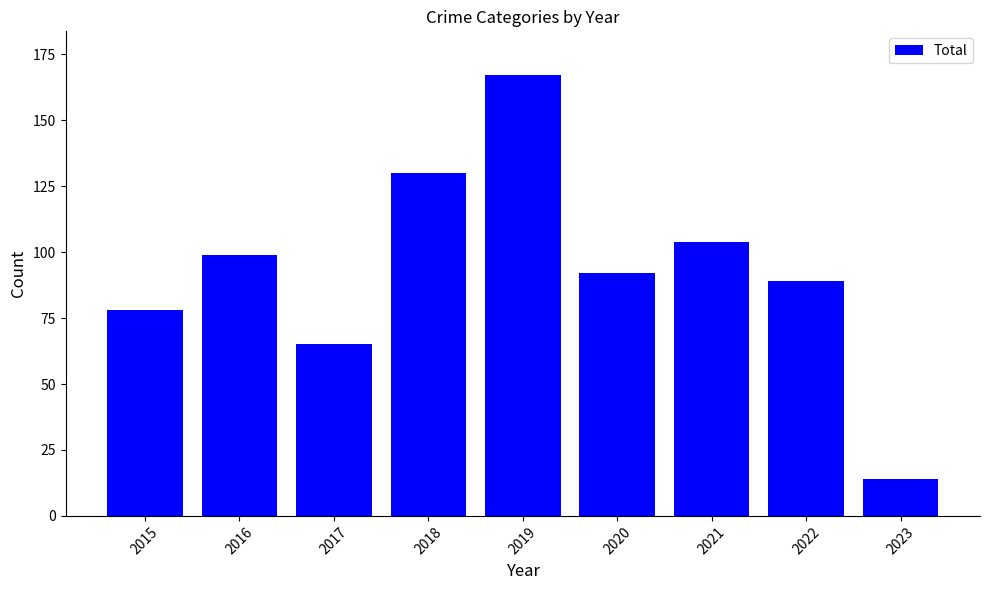

What is the difference between the maximum and second lowest values?

102